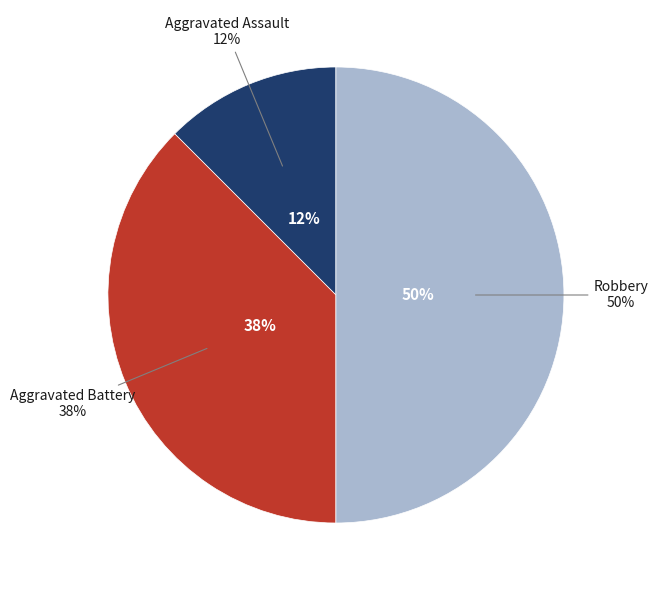

To the nearest percent, what portion does Robbery represent?

50%